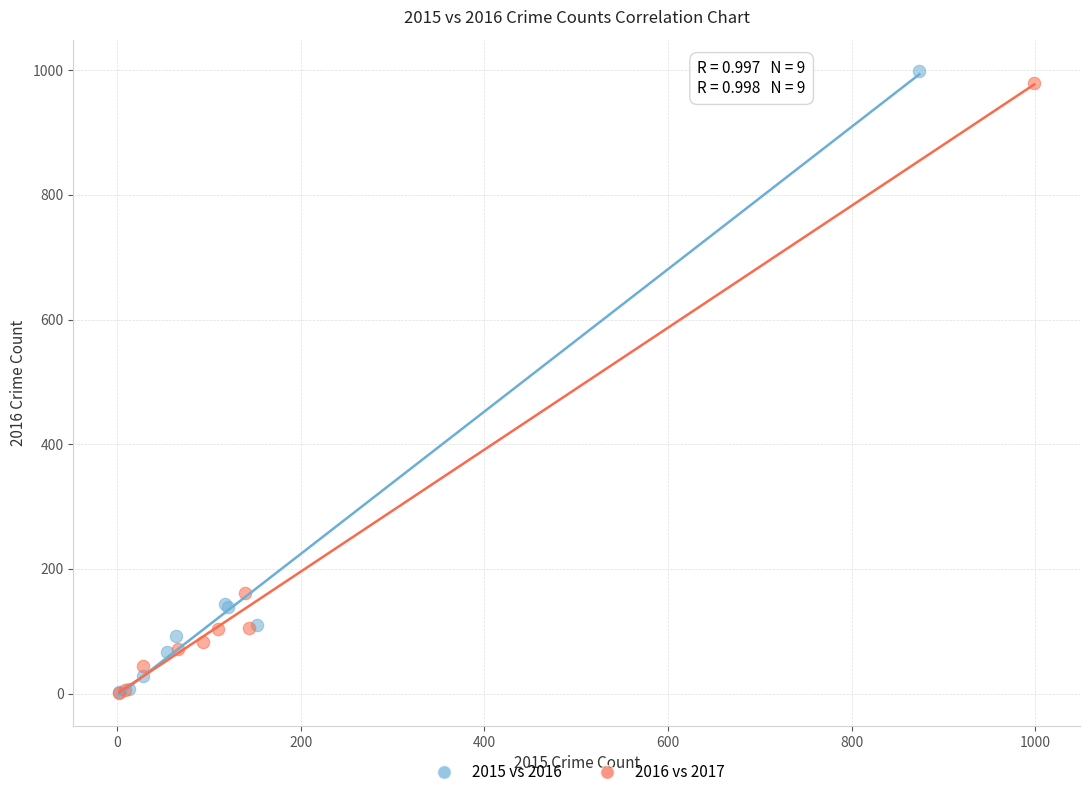

What are all the series names shown in the legend?

2015 vs 2016, 2016 vs 2017